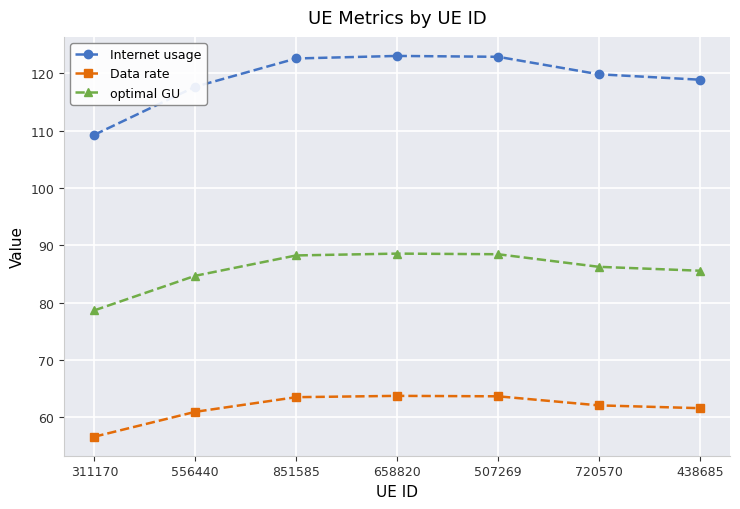

The optimal GU series shows 136.6 at 851585. True or false?

False